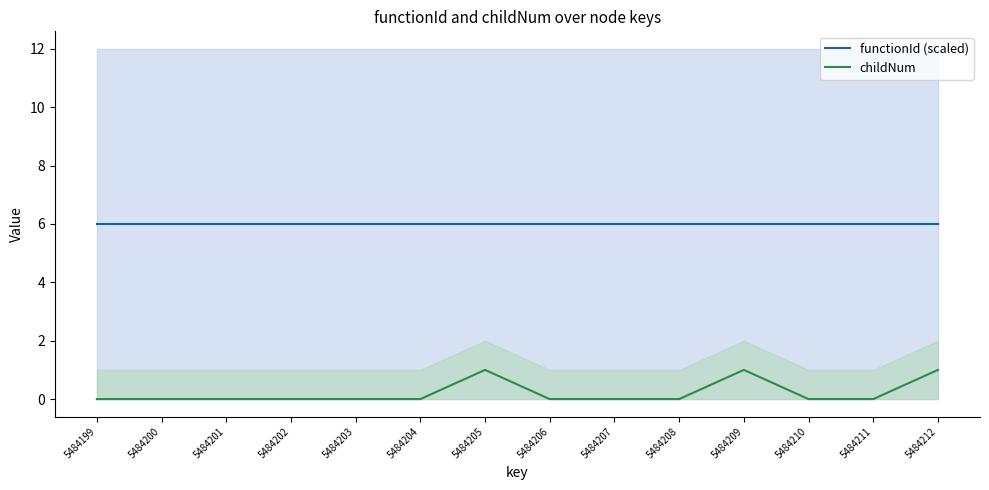

True or false: childNum and functionId (scaled) cross at least once.

False